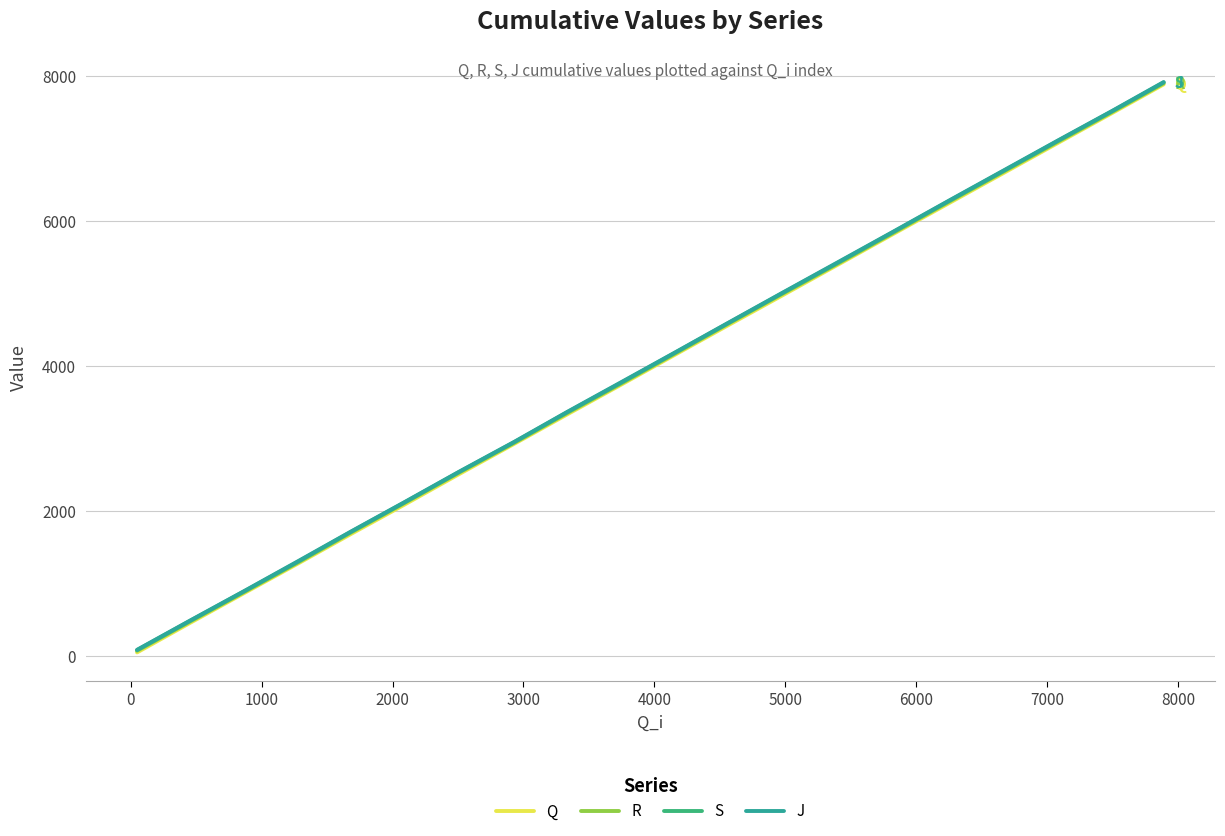

Which series has the widest spread of values?

Q